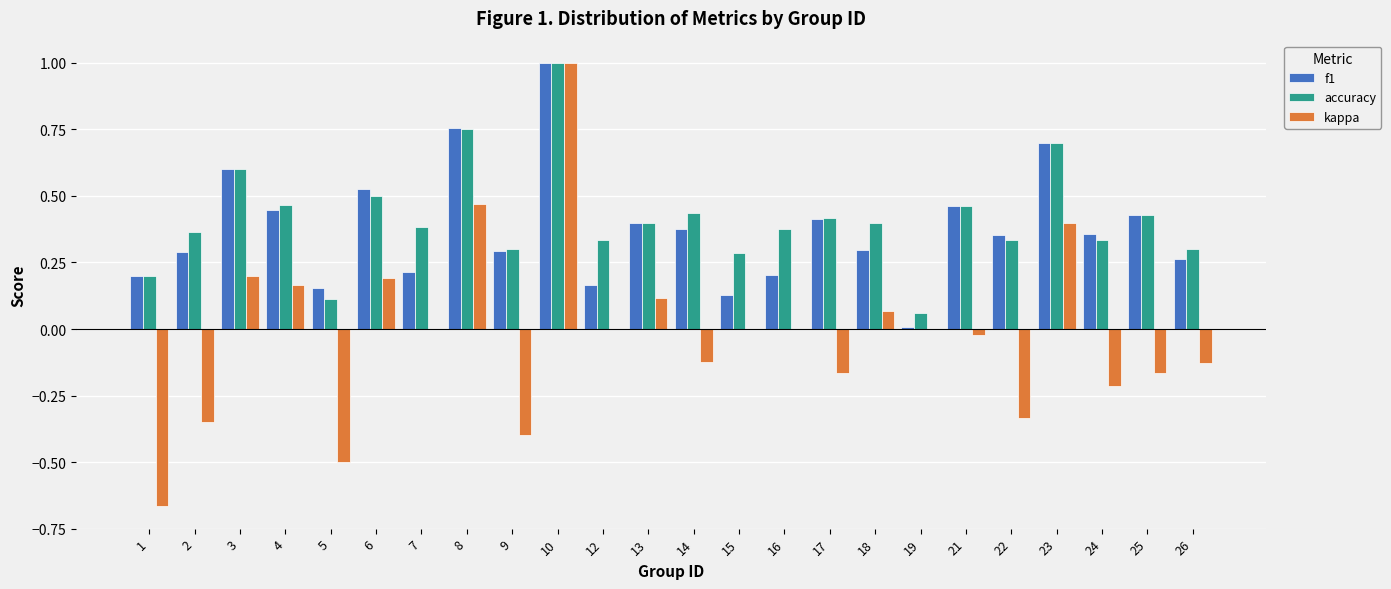

Which series changed the most between 8 and 24?

kappa